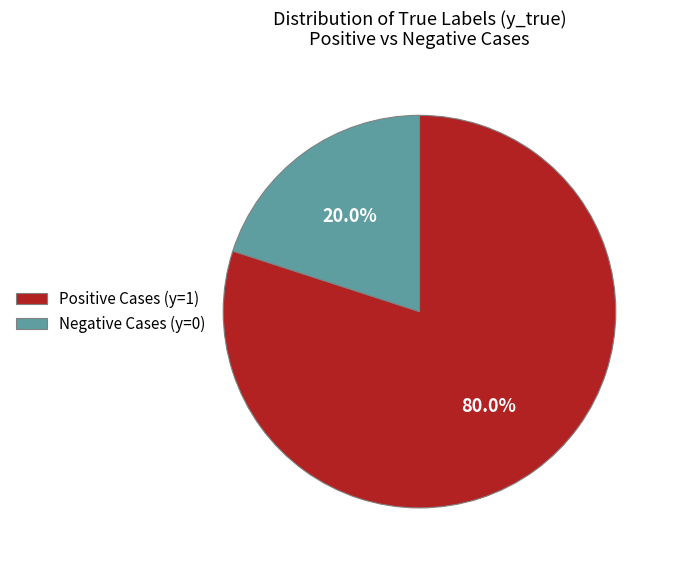

What is the ratio of the value at Positive Cases (y=1) to the value at Negative Cases (y=0)?

4.0